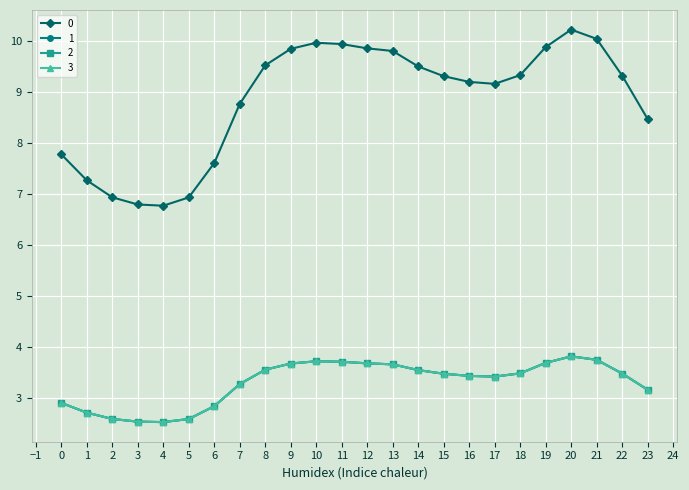

What is the difference between the 3 values at 21 and 19?

0.1